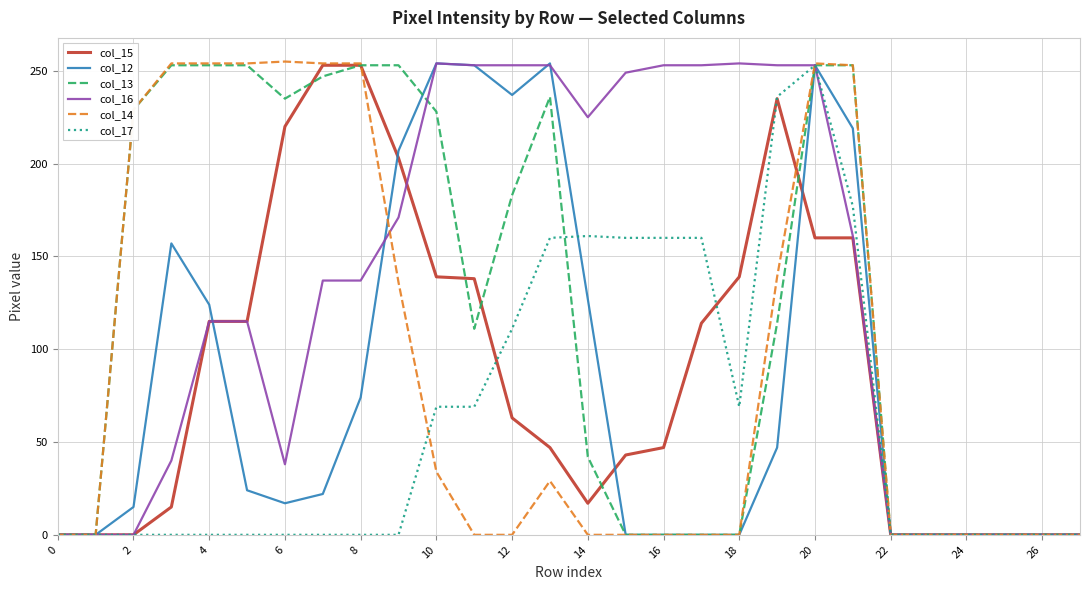

What is the greatest value displayed?

255